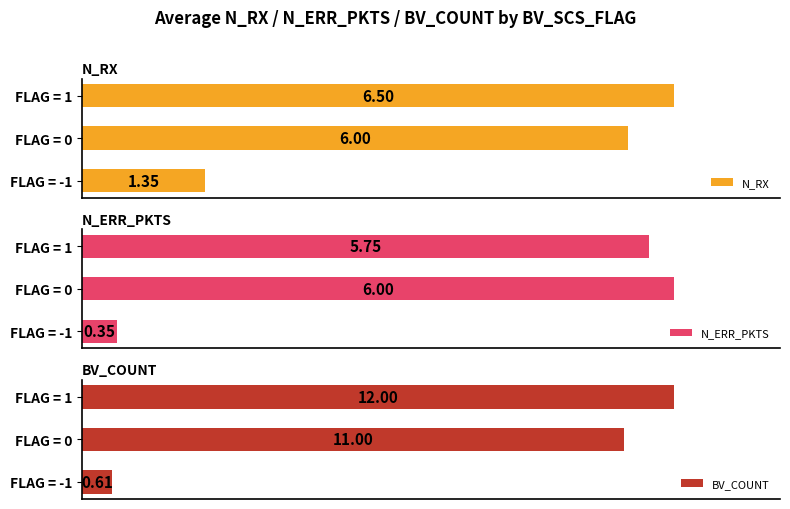

At which label does N_ERR_PKTS first exceed 5?

FLAG = 0